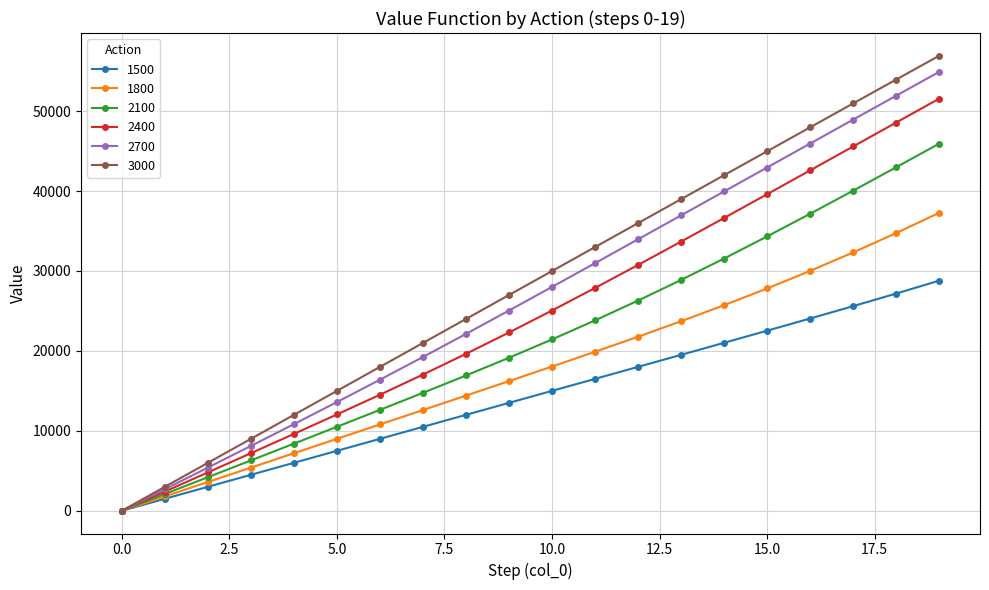

True or false: 2700 has more than 0 interior local peaks.

False